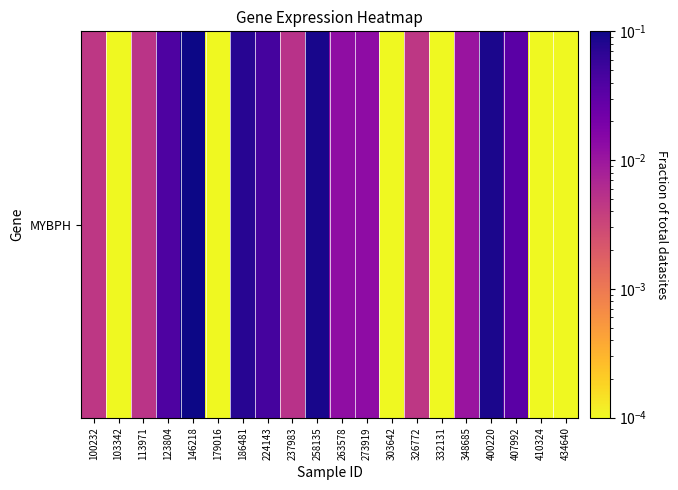

Which category has the highest value across all series?

146218